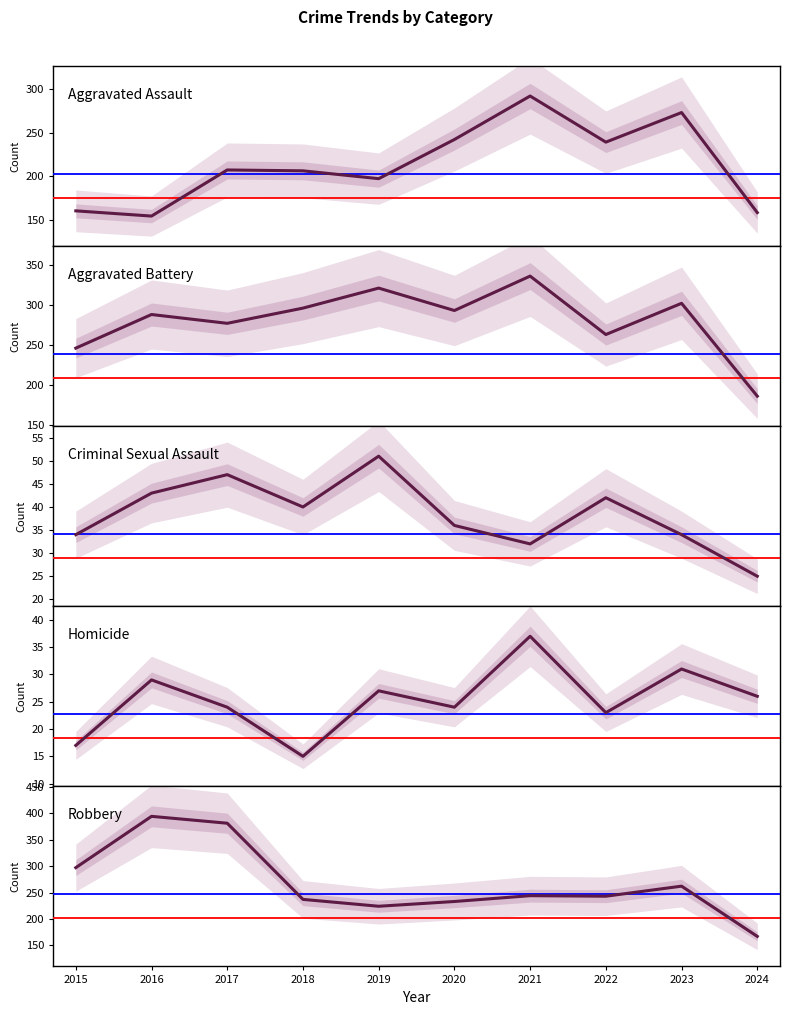

Does the chart have visible grid lines?

No